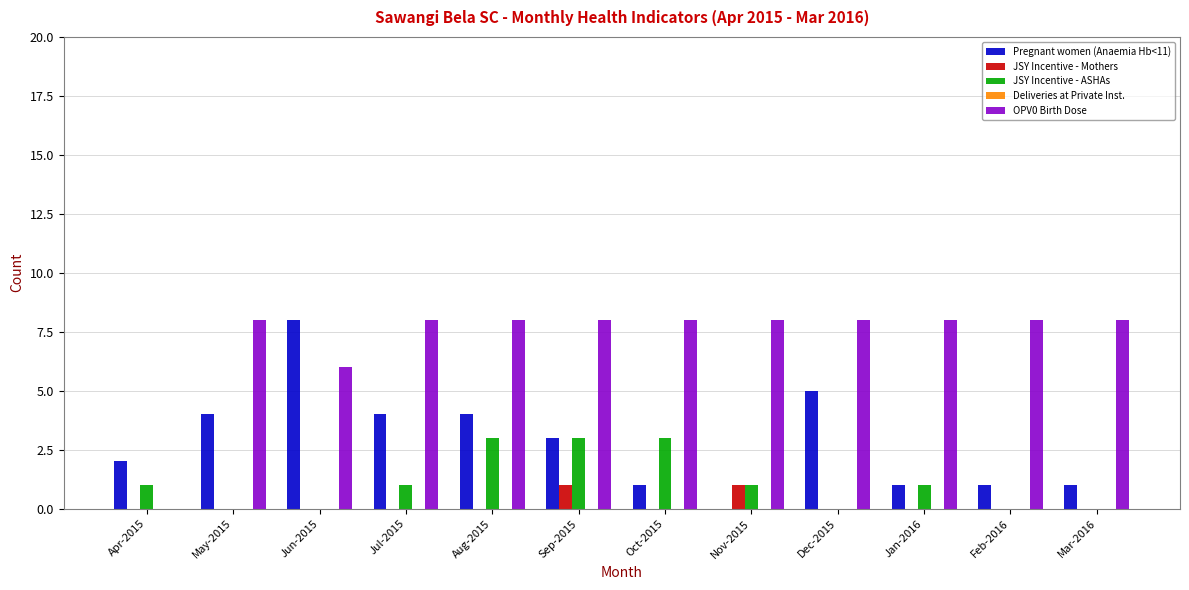

What is the maximum value shown in the chart?

8